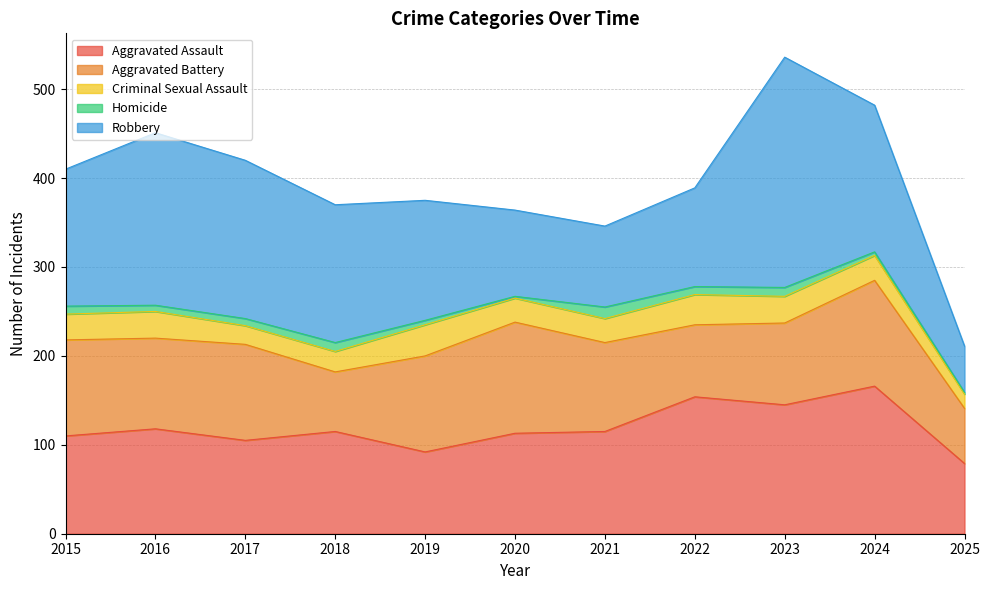

How many lines are shown in the chart?

5